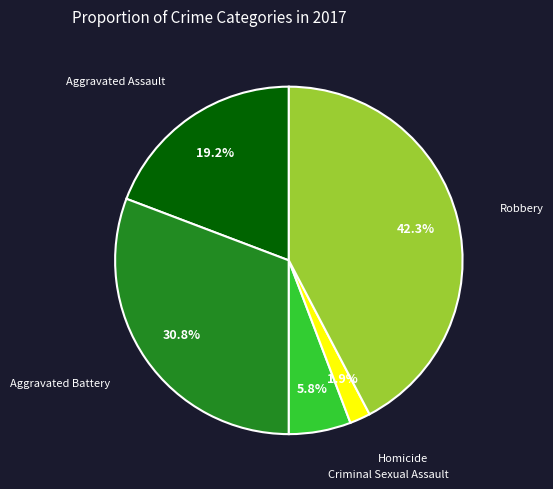

To the nearest percent, what is the difference between the largest and smallest slice percentages?

40%